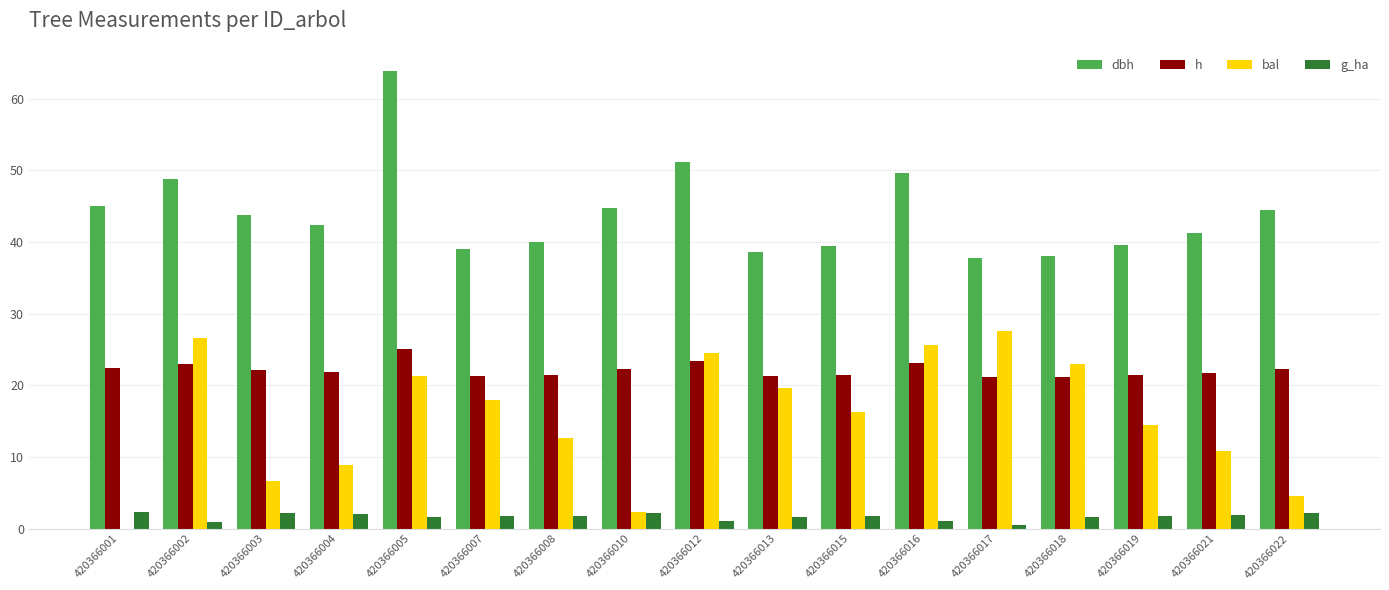

What is the highest value of the g_ha series?

2.3